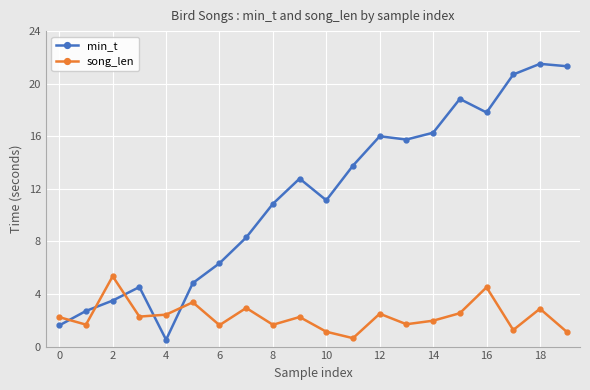

Rank the series by their maximum value, from lowest to highest.

song_len, min_t